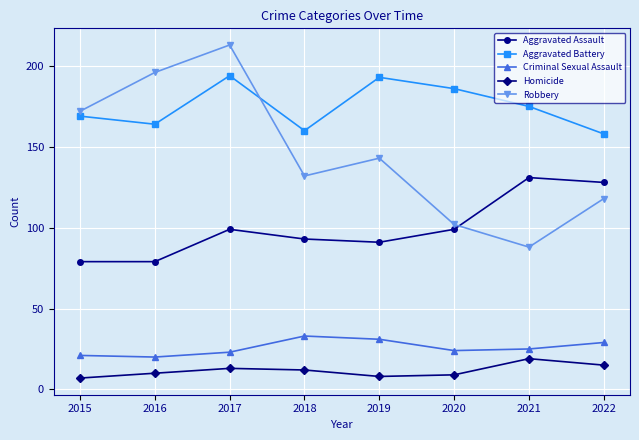

Which category has the highest value across all series?

2017